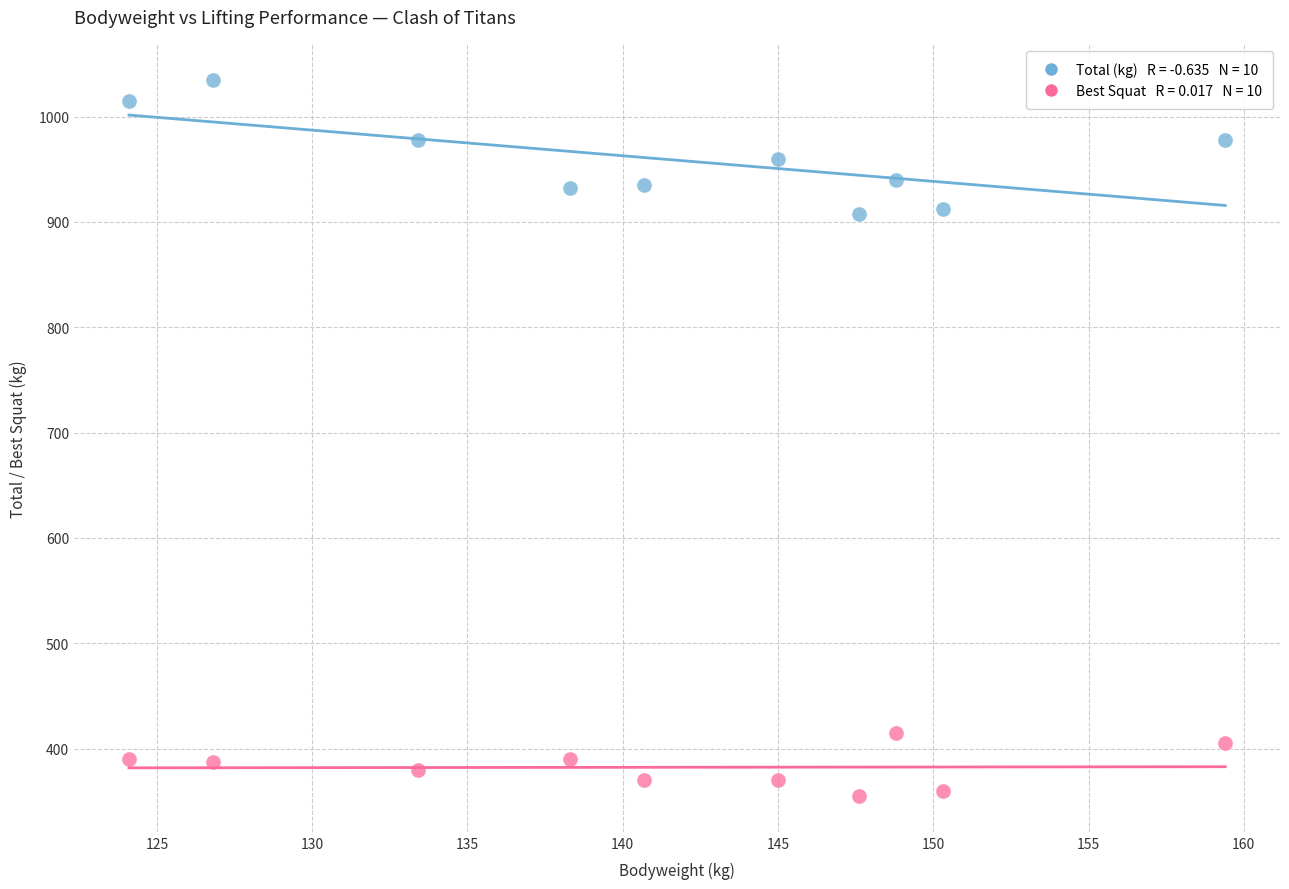

Across all data points, what is the range of Y values (max minus min)?

680.0